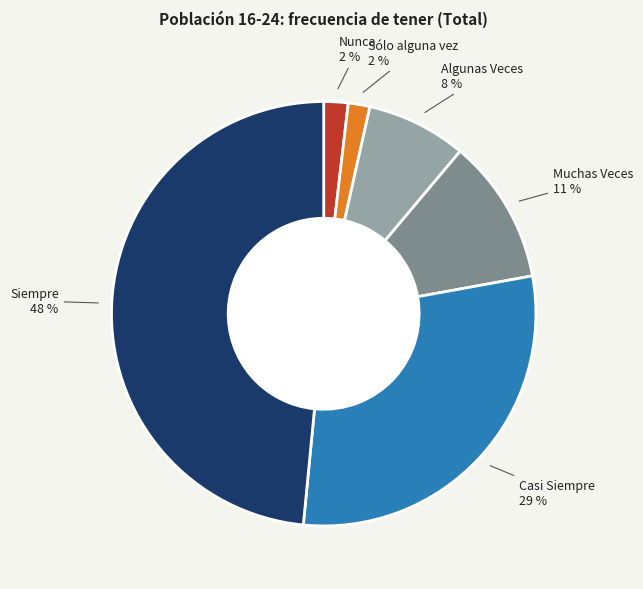

To the nearest percent, what is the average slice percentage?

17%